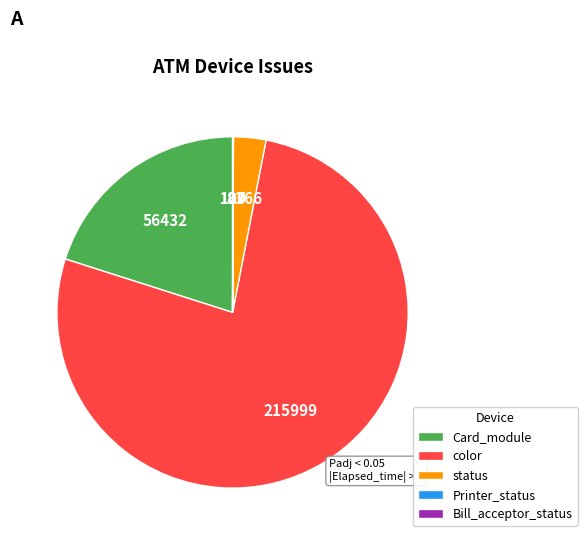

Which category has the biggest portion of the pie?

color